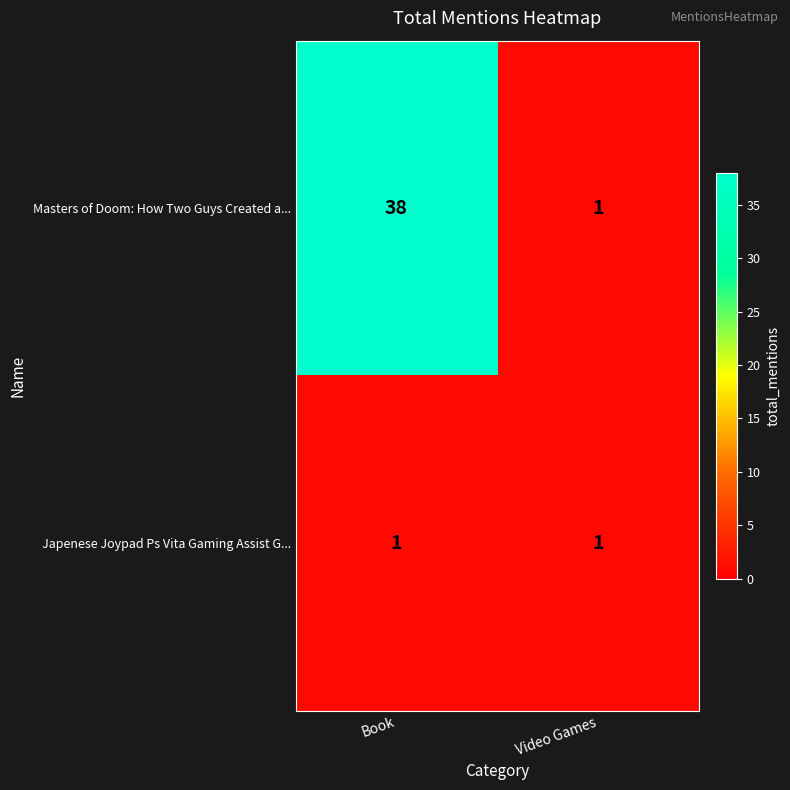

Where is Masters of Doom: How Two Guys Created a... nearest to the value 19?

Video Games